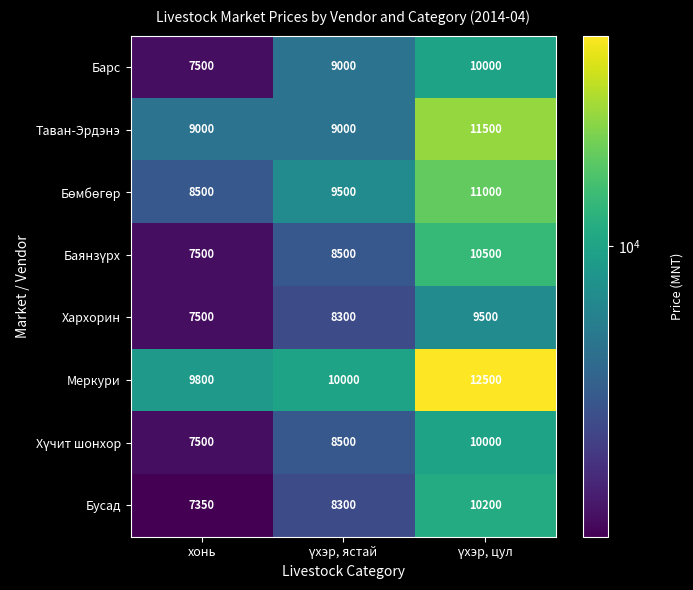

At how many categories does at least one series exceed 10334?

1